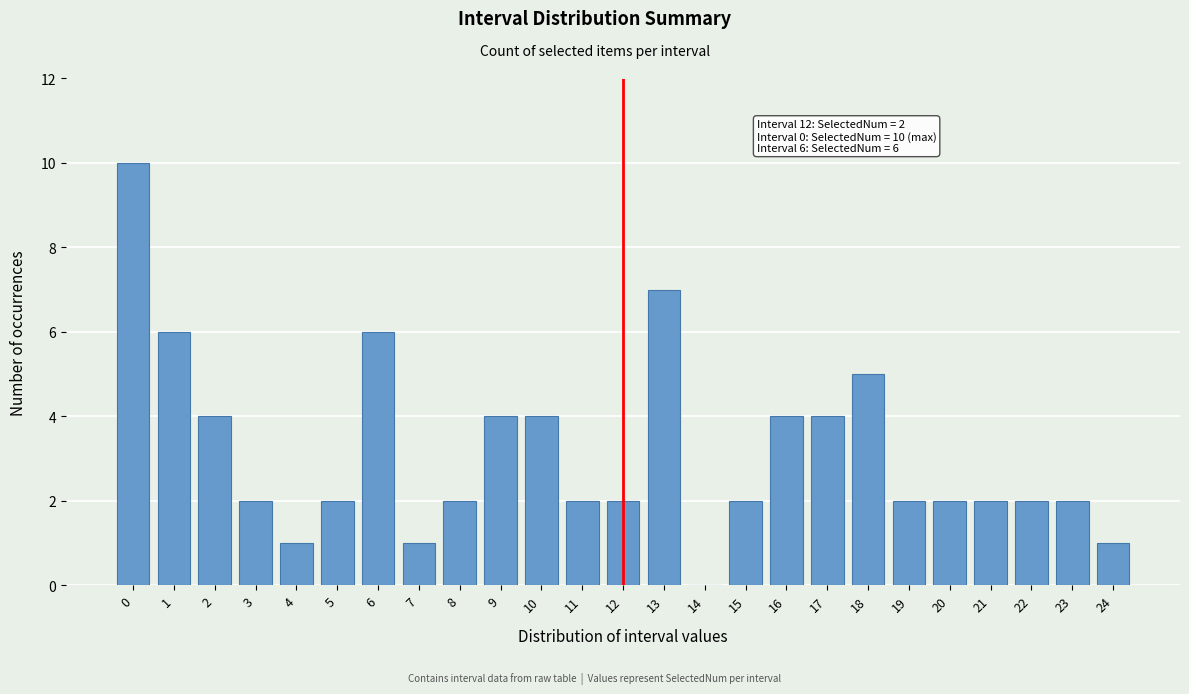

Reading left to right, transcribe all the data shown in this chart.

0=10	1=6	2=4	3=2	4=1	5=2	6=6	7=1	8=2	9=4	10=4	11=2	12=2	13=7	14=0	15=2	16=4	17=4	18=5	19=2	20=2	21=2	22=2	23=2	24=1